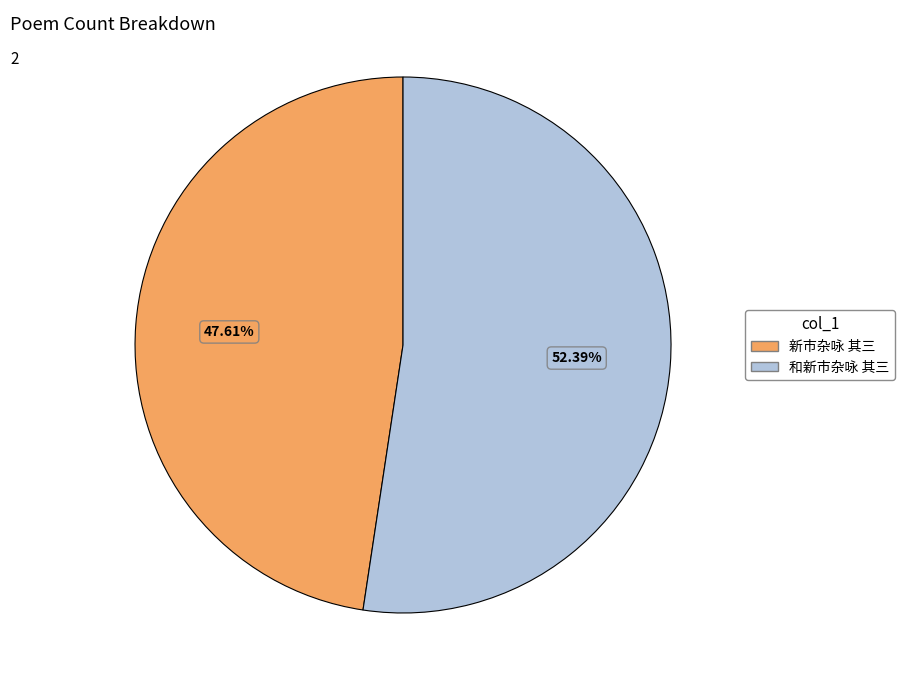

To the nearest percent, what is the average slice percentage?

50%